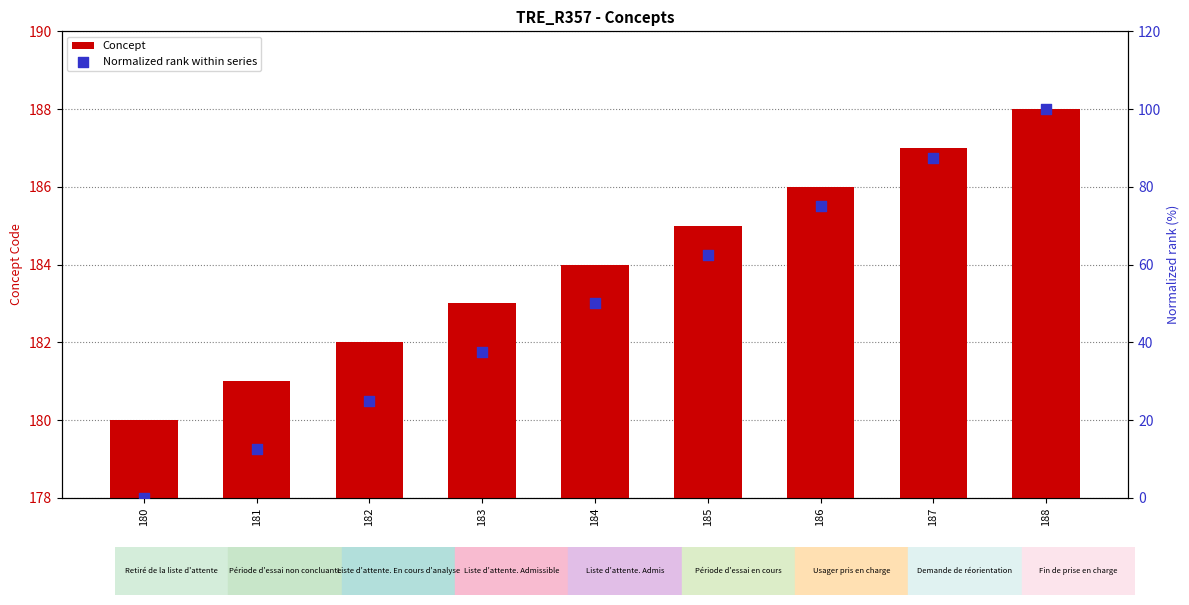

What are all the series names shown in the legend?

Concept, Normalized rank within series